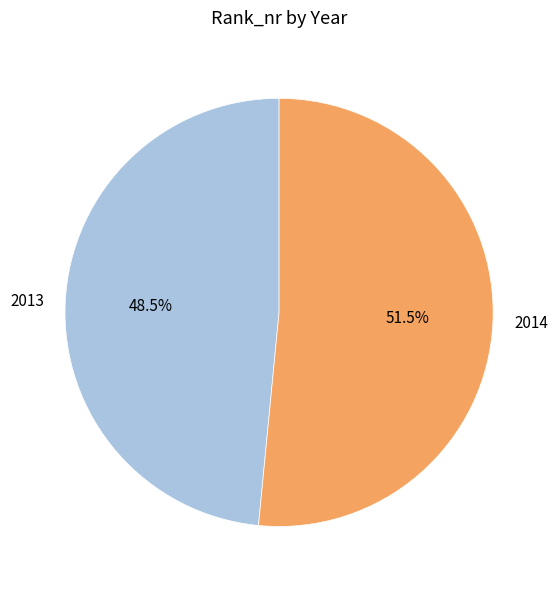

Is there any slice that represents more than half of the pie?

Yes